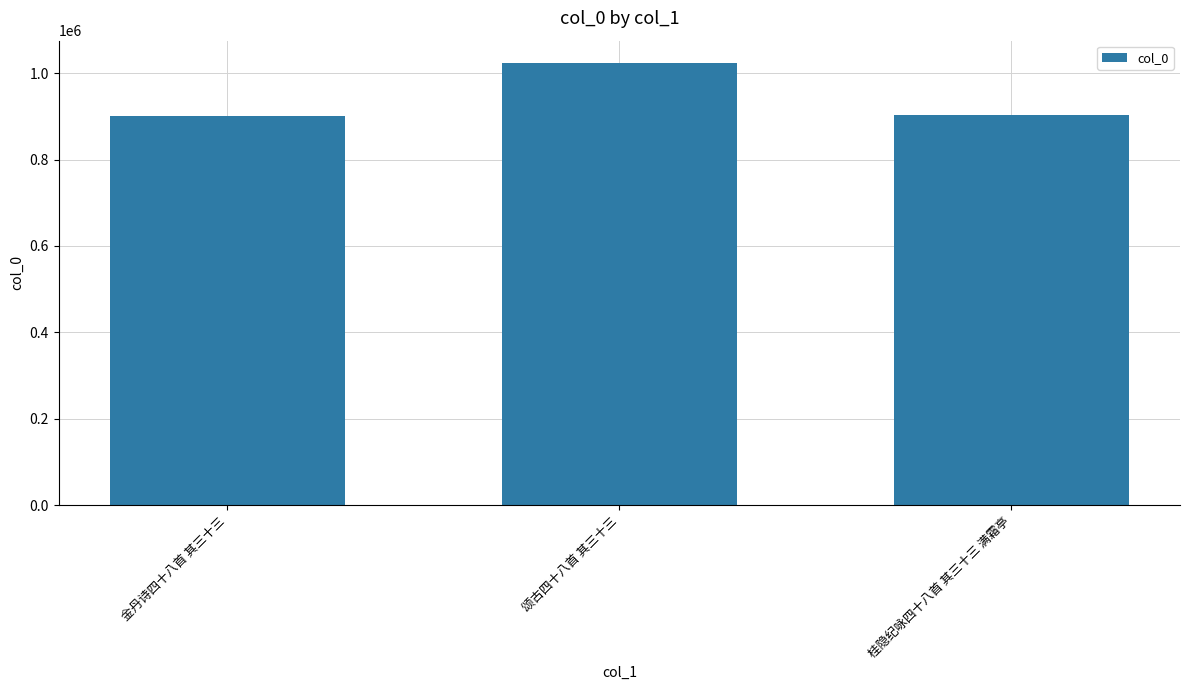

True or false: the data shows 1024183 at 颂古四十八首 其三十三.

True